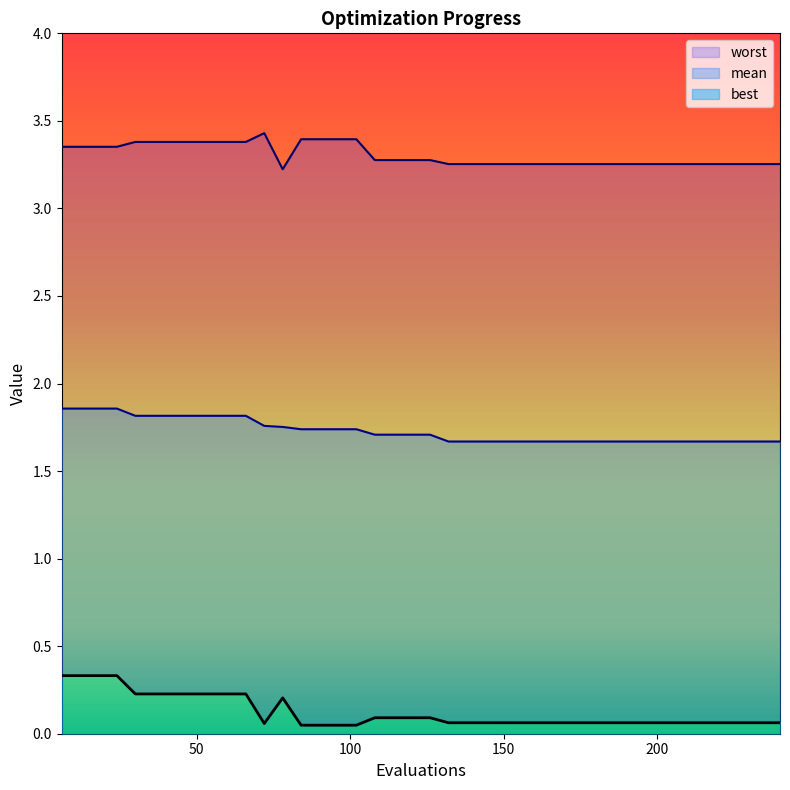

What is the difference between the second highest and second lowest values in the mean series?

0.2